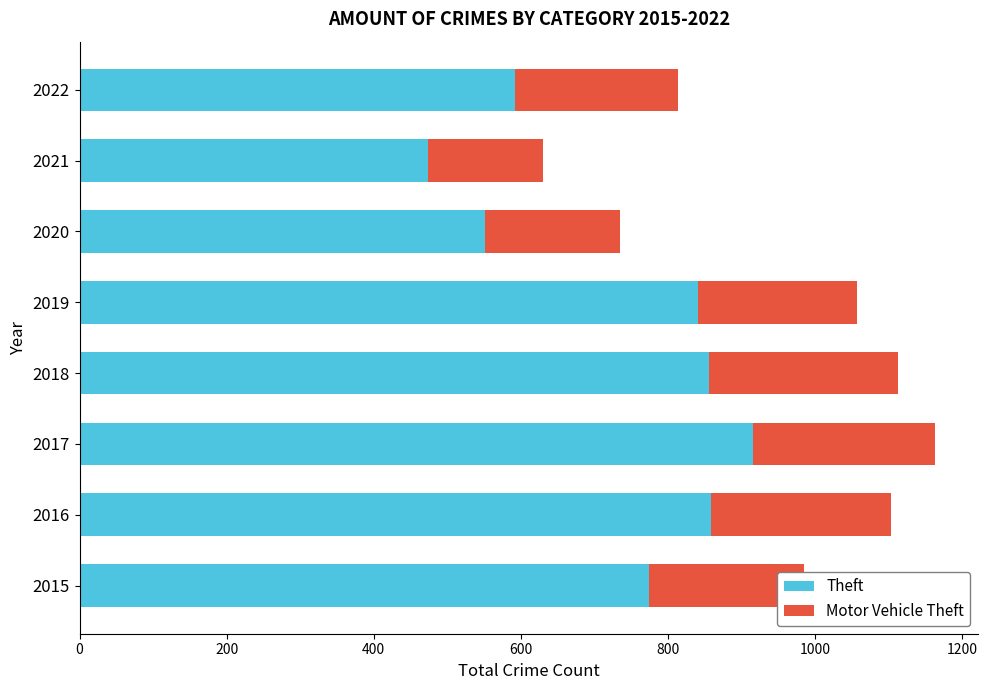

At which label does Theft reach its peak?

2017